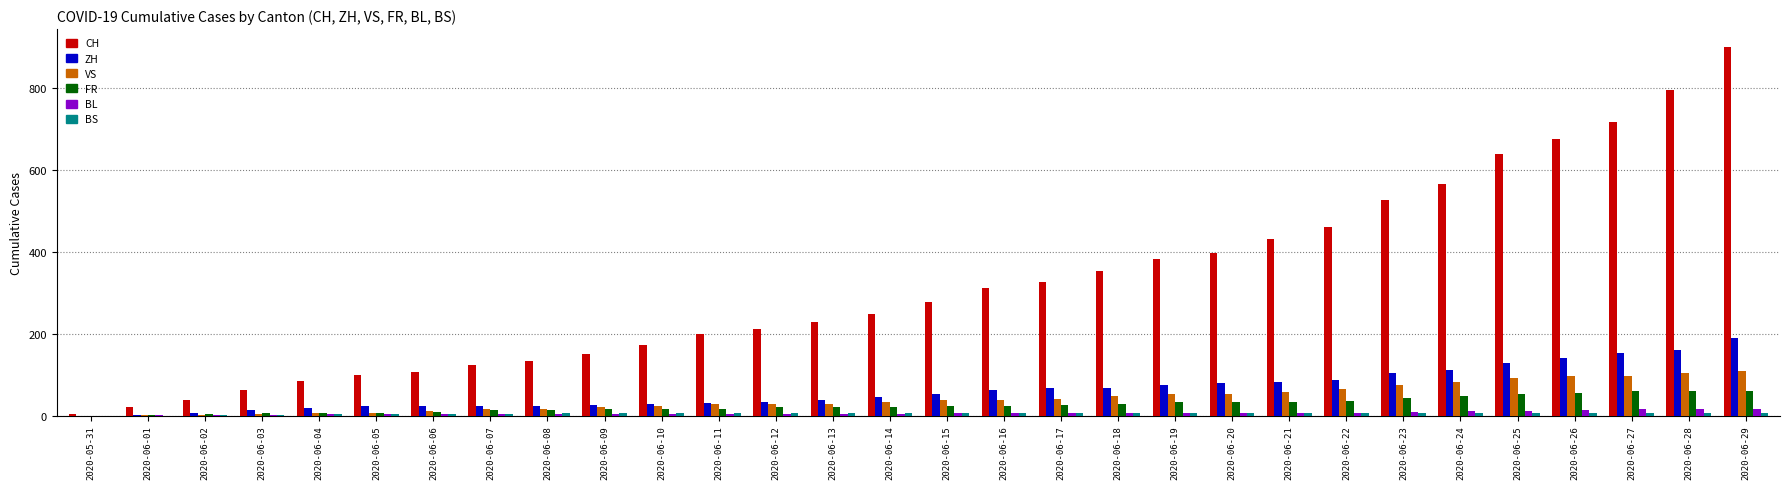

Which series has the largest range (max minus min)?

CH